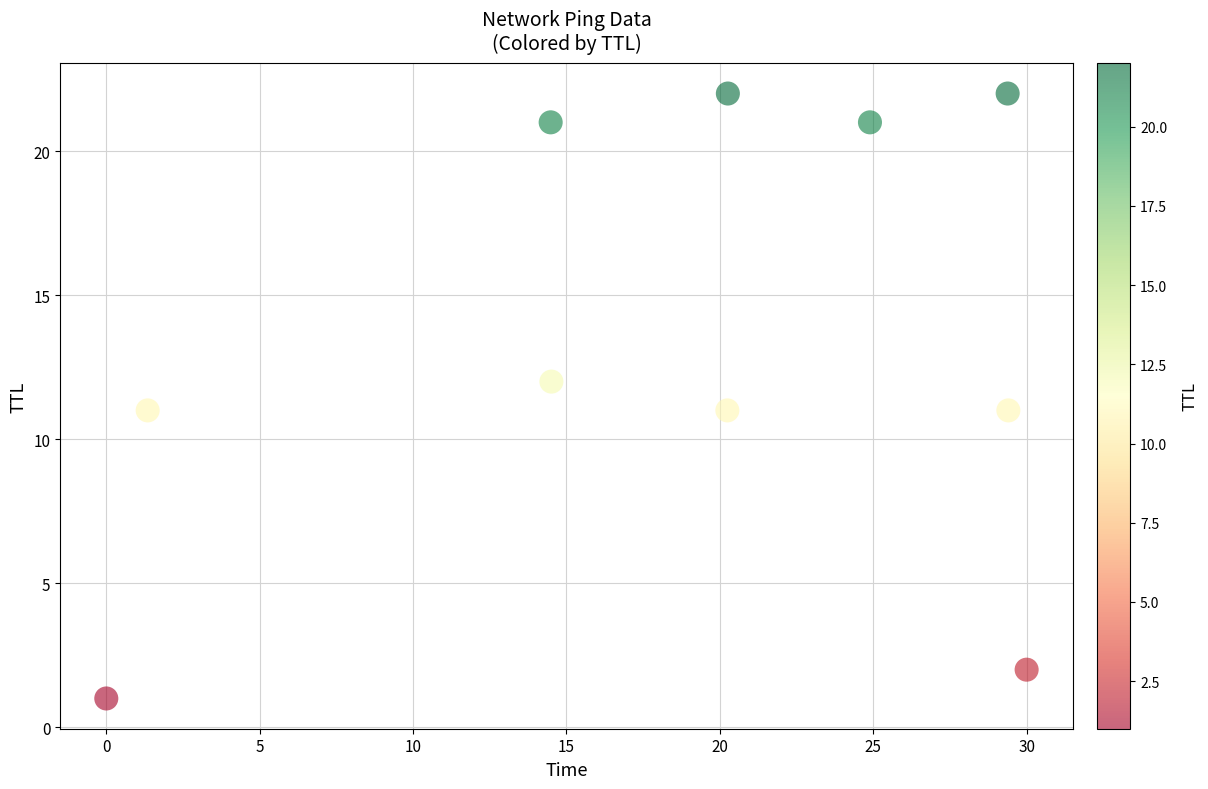

What is the range of Y values (max minus min)?

21